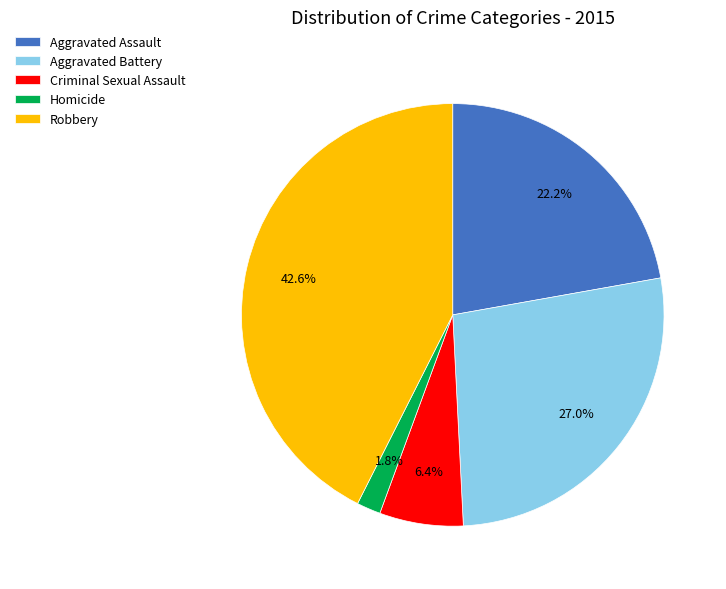

What is the ratio of the value at Criminal Sexual Assault to the value at Aggravated Assault?

0.3